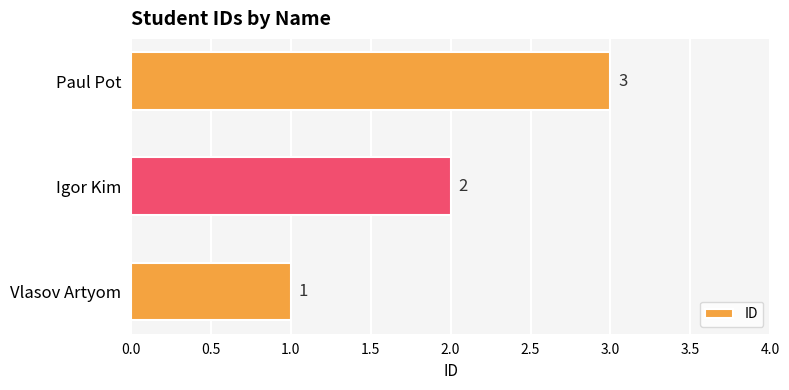

What is the sum of the values at Paul Pot and Vlasov Artyom?

4